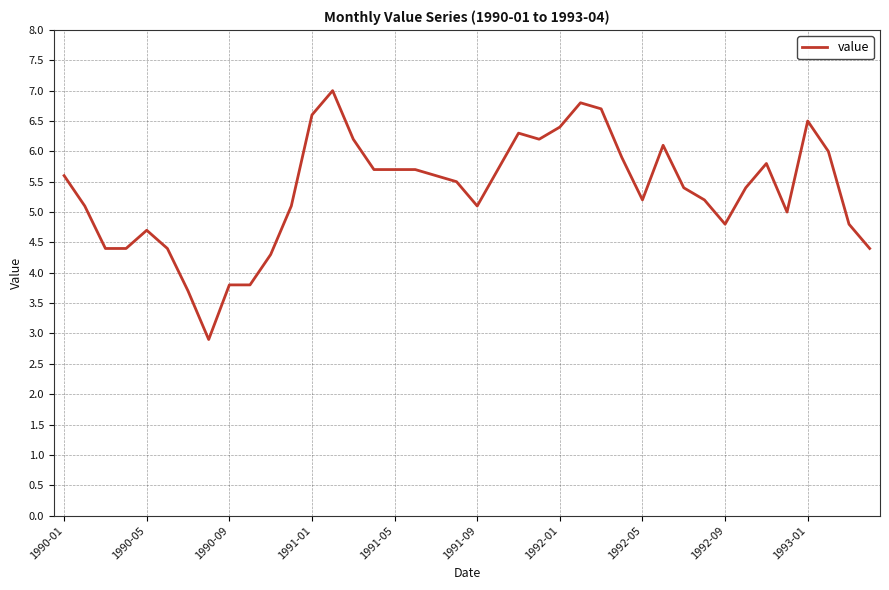

What is the greatest value displayed?

7.0